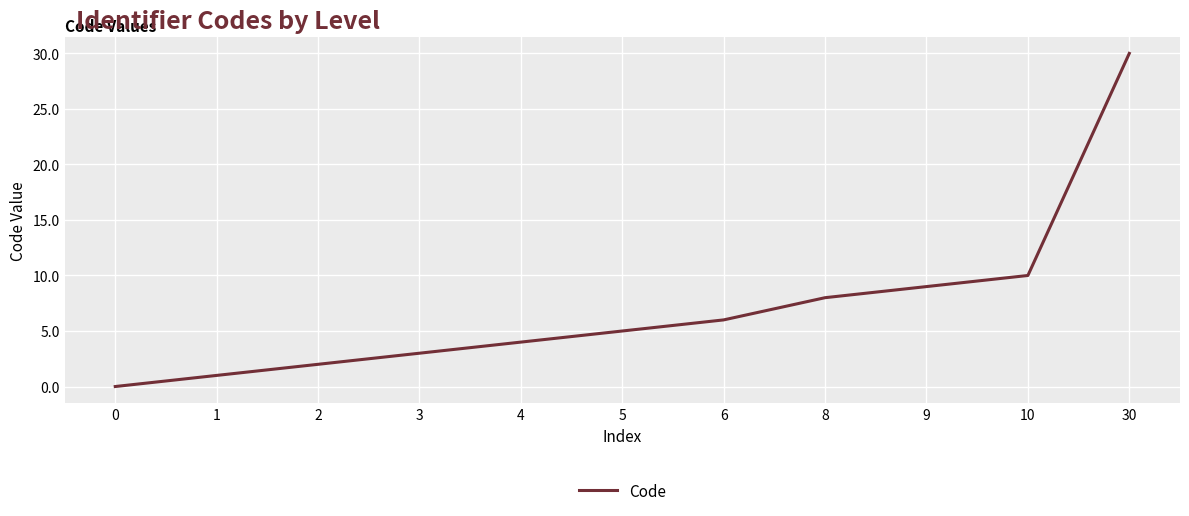

What is the maximum value shown in the chart?

30